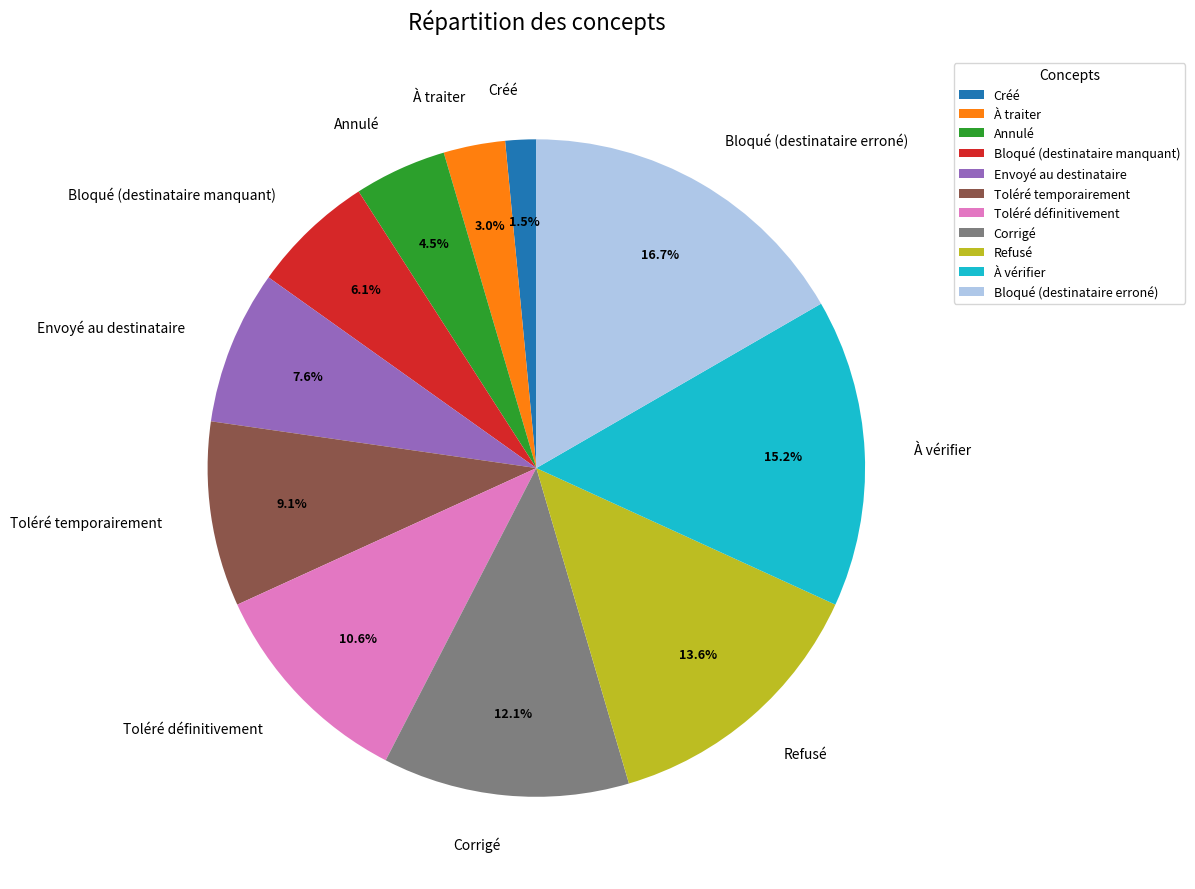

How much of the chart is everything except Bloqué (destinataire manquant)?

93.9%